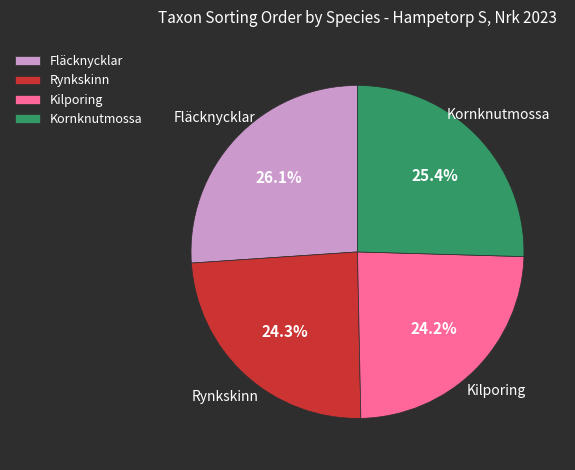

How many slices are in this pie chart?

4